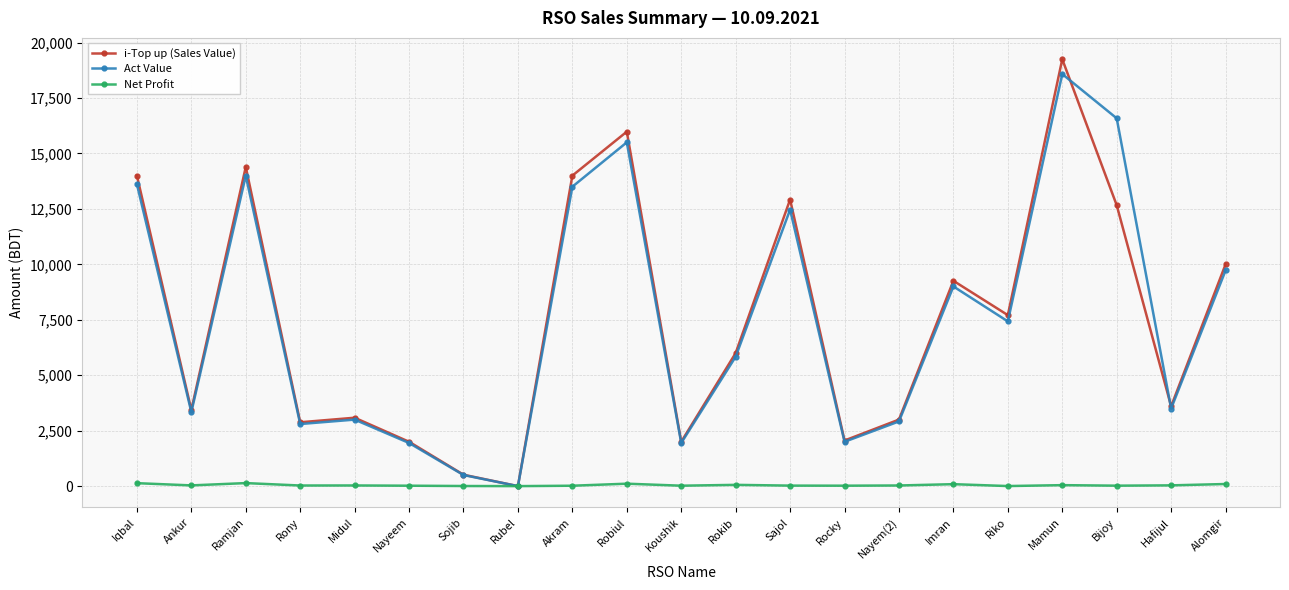

Which category has the lowest value in the i-Top up (Sales Value) series?

Rubel